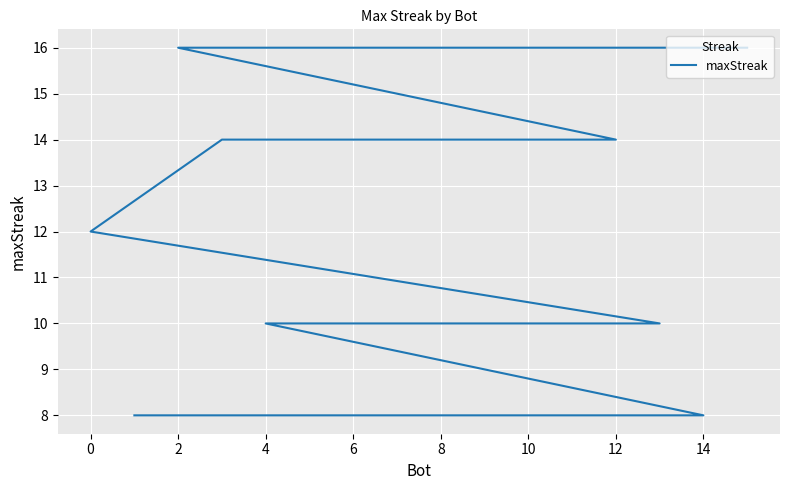

What is the difference between the maximum and minimum values?

8